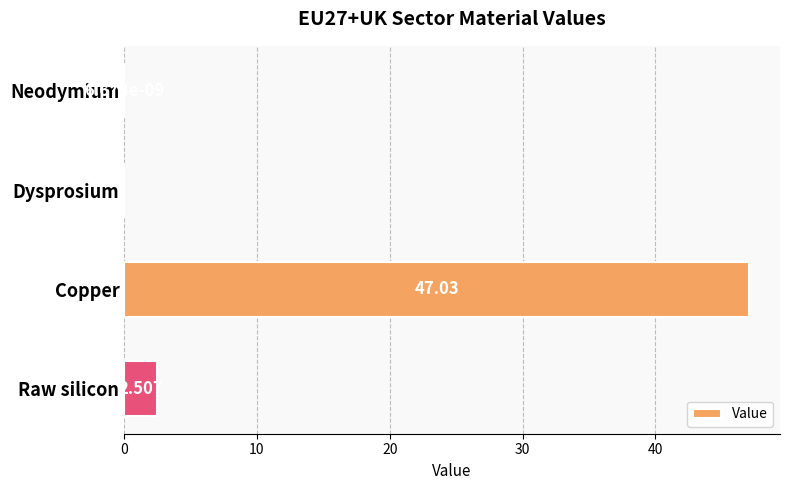

At which category does the chart reach its peak across all series?

Copper